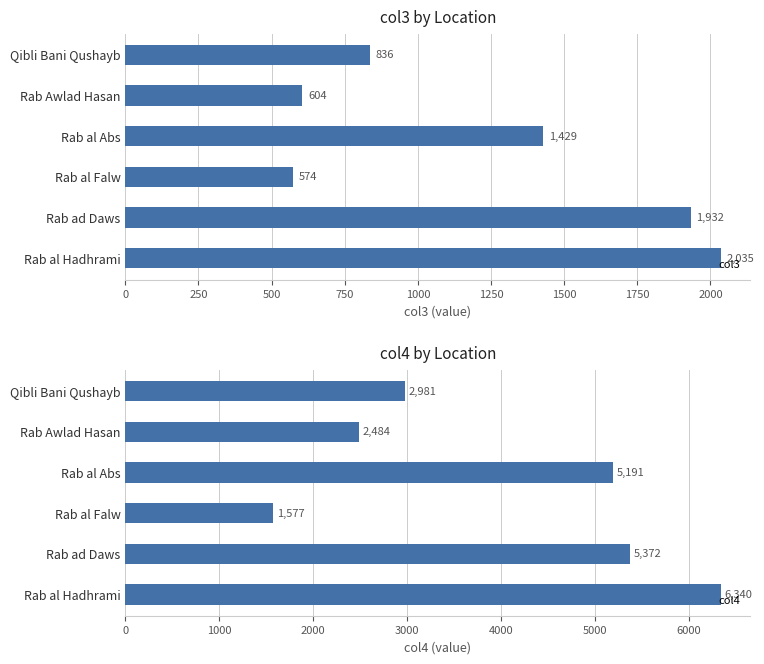

How many distinct data groups are displayed?

2